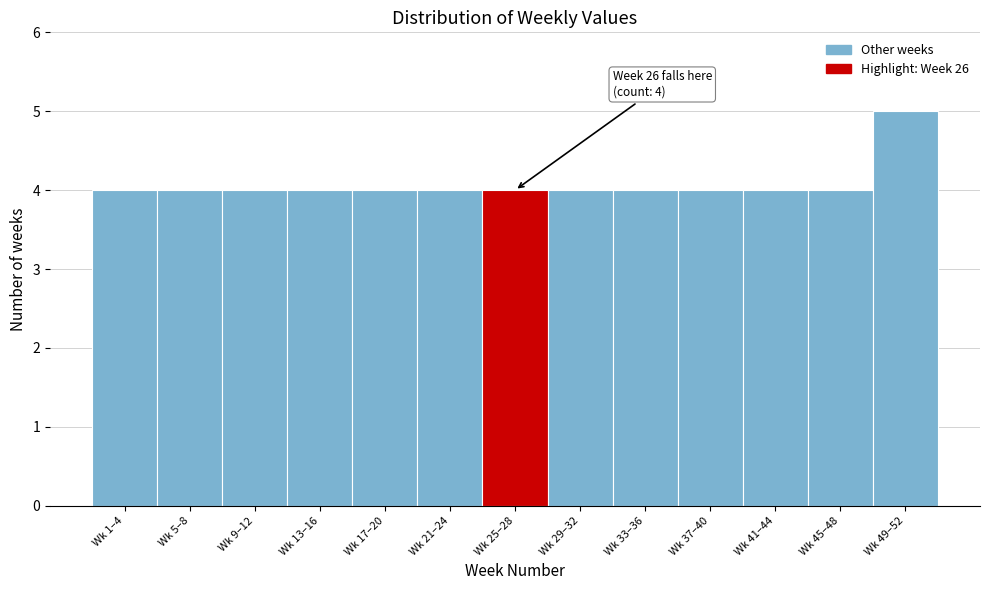

Reading left to right, what are all the values shown in this chart?

4	4	4	4	4	4	4	4	4	4	4	4	5